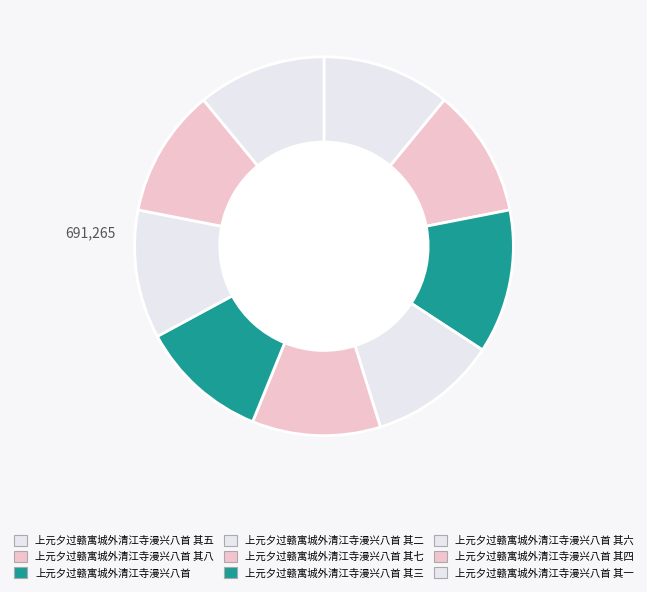

Which category has the smallest portion of the pie?

上元夕过赣寓城外清江寺漫兴八首 其一